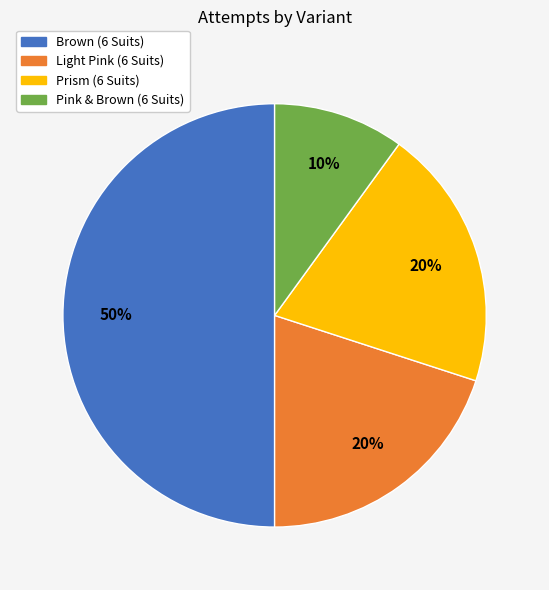

To the nearest percent, what is the average slice percentage?

25%